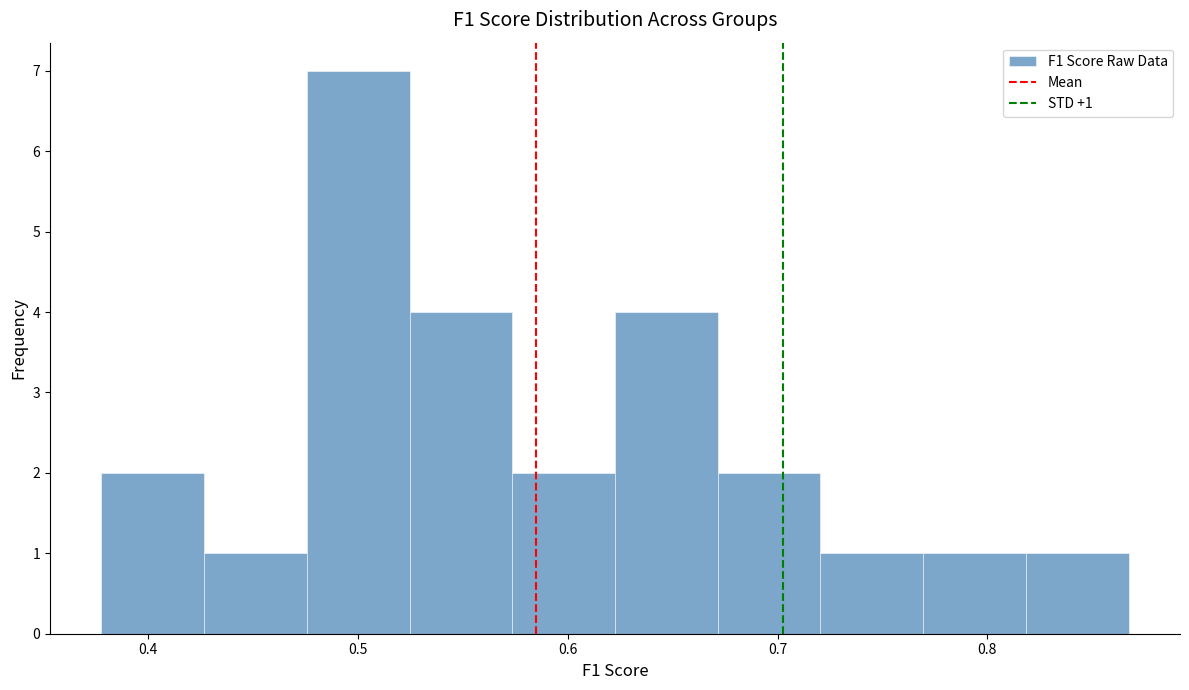

Which range on the x-axis has the tallest bar?

0.48 to 0.52